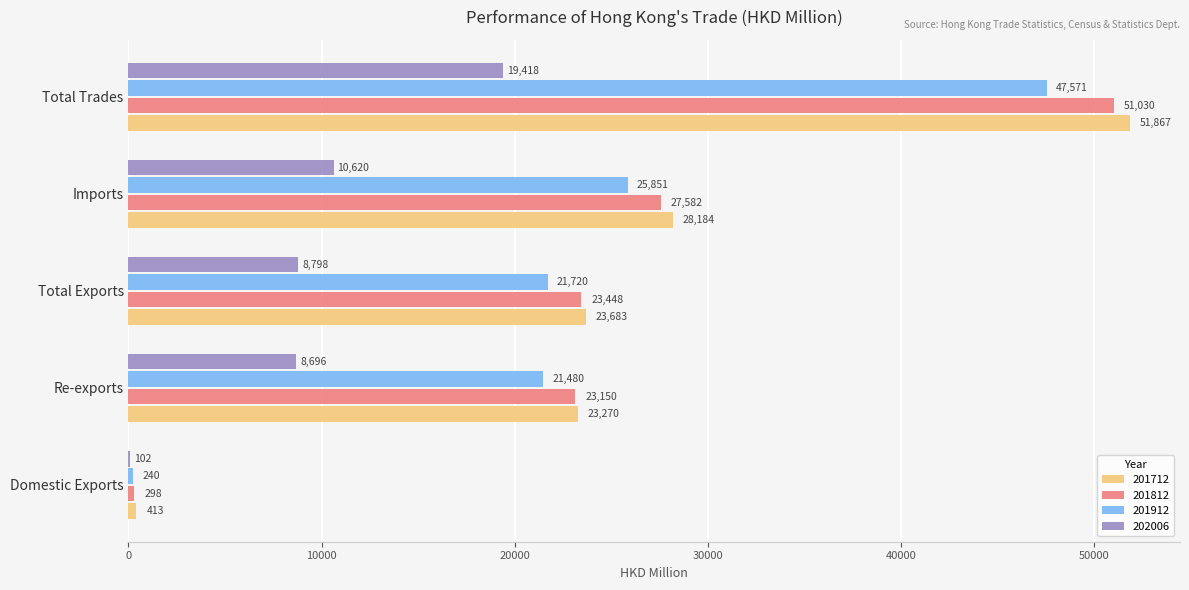

What is the spread (max minus min) of values at Total Trades?

32449.1